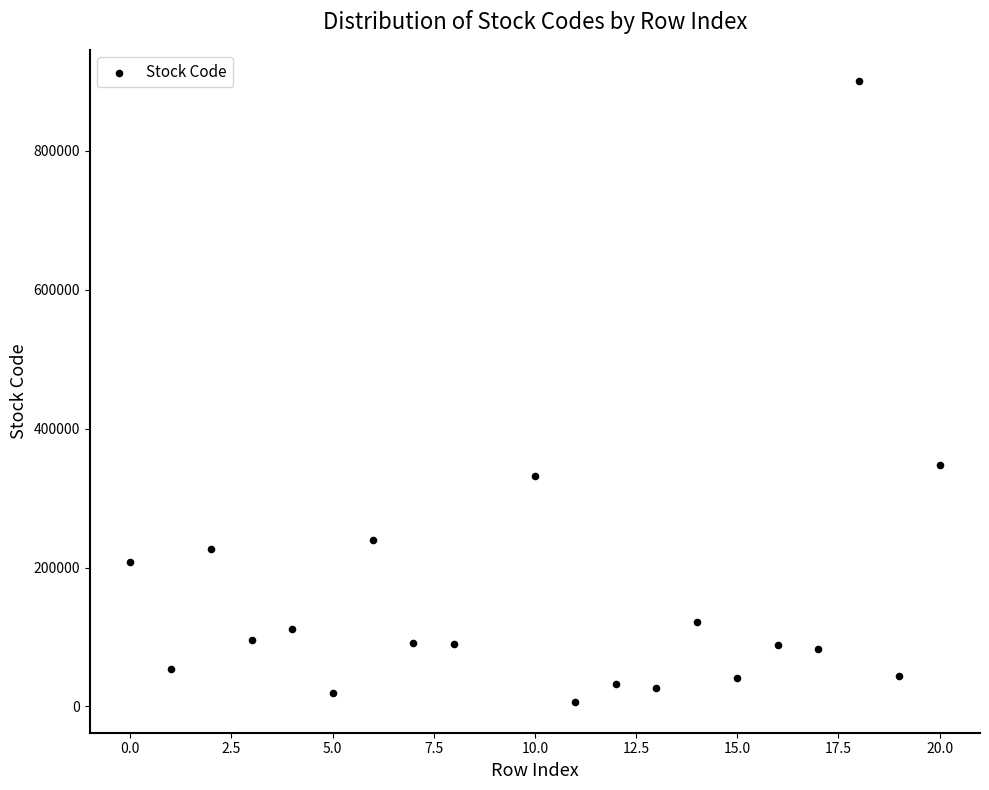

What Y value in the scatter plot is closest to 453610?

347860